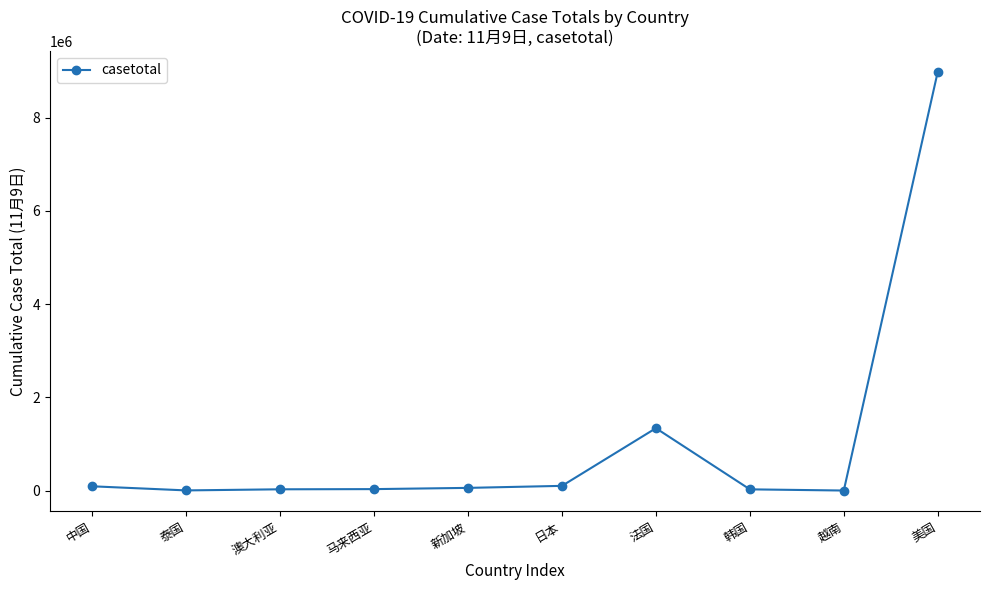

What is the sum of the values at 马来西亚 and 韩国?

58059